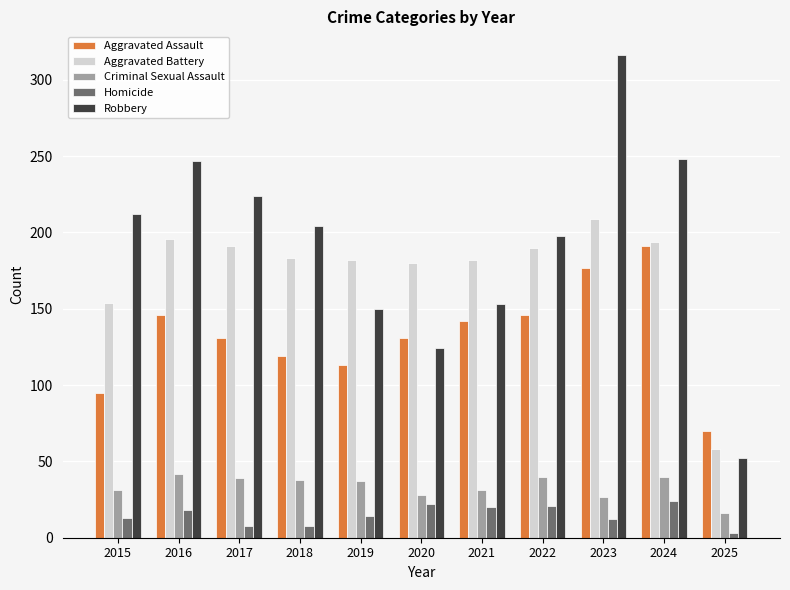

What is the difference between the highest and lowest values at 2018?

196